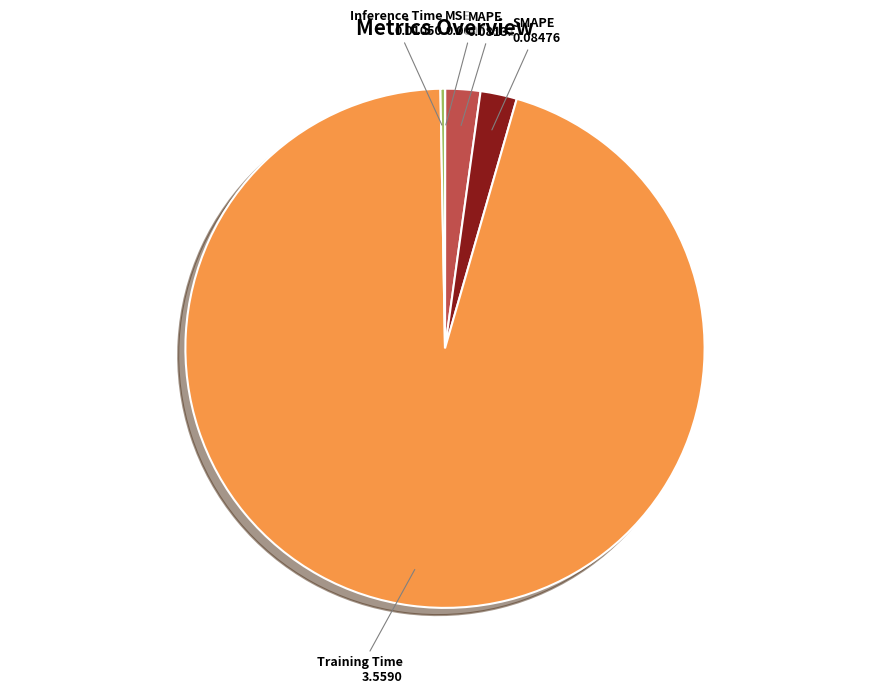

Is there a majority slice in this chart?

Yes